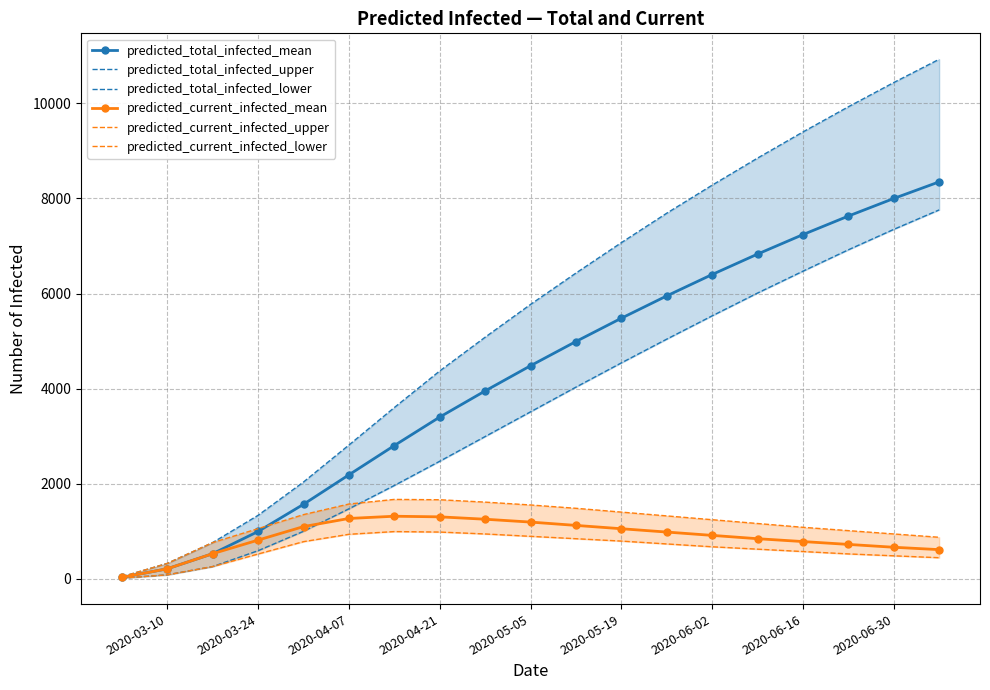

True or false: predicted_current_infected_upper and predicted_current_infected_lower intersect in this chart.

False